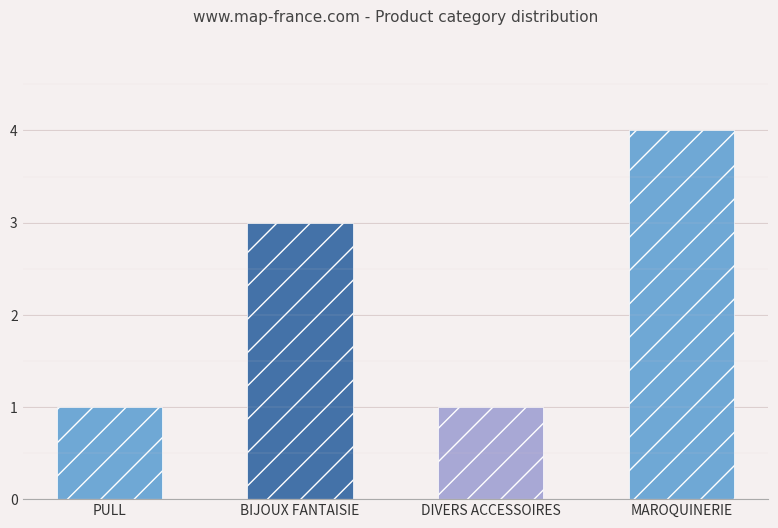

What is the greatest value displayed?

4